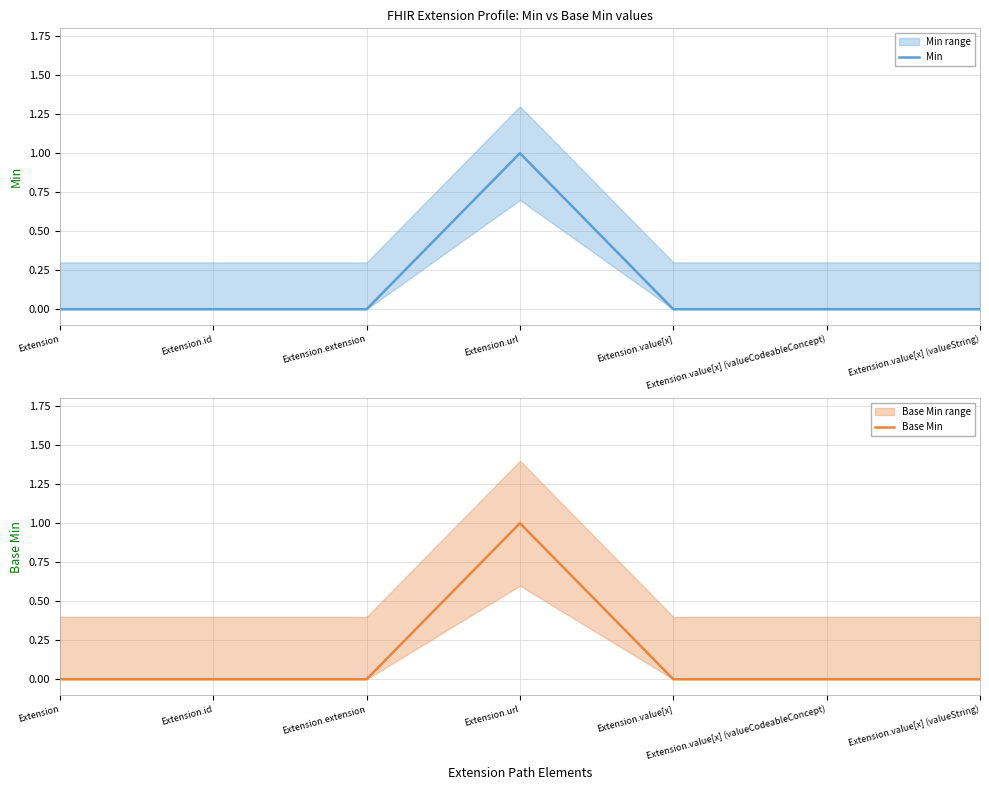

At Extension.value[x], list the series in order from smallest to largest.

Min, Base Min